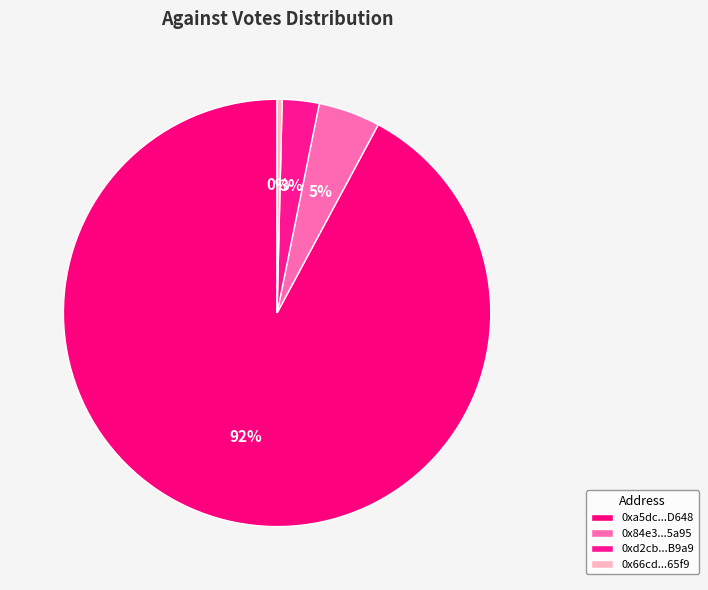

What portion of the pie excludes 0x84e3...5a95?

95.3%